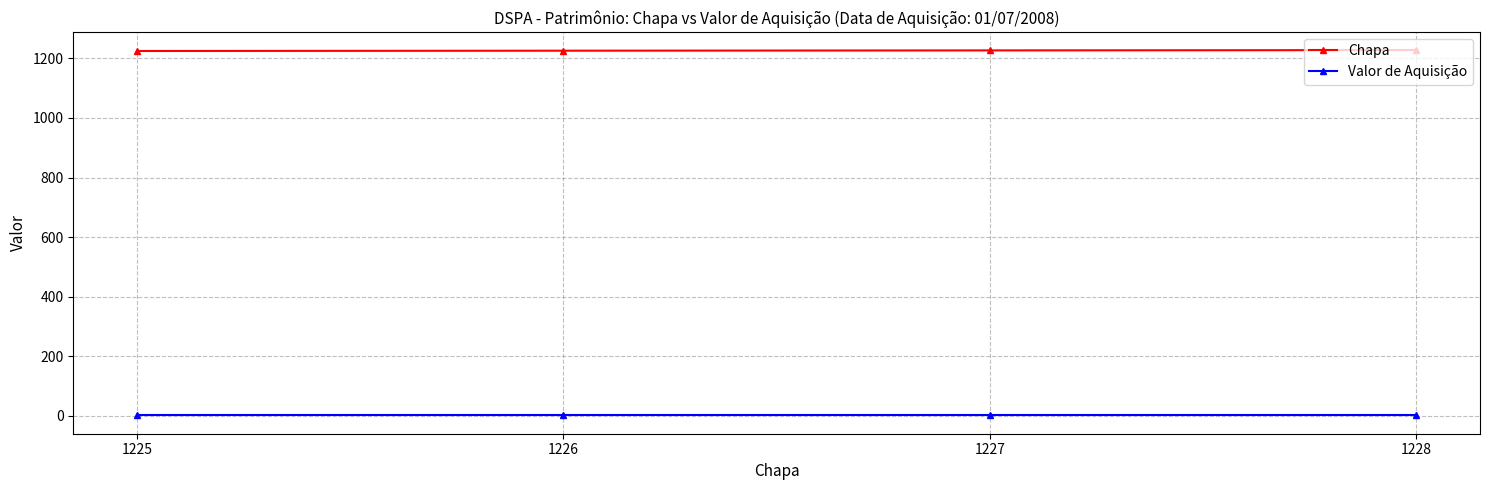

At 1227, list the series in order from smallest to largest.

Valor de Aquisição, Chapa